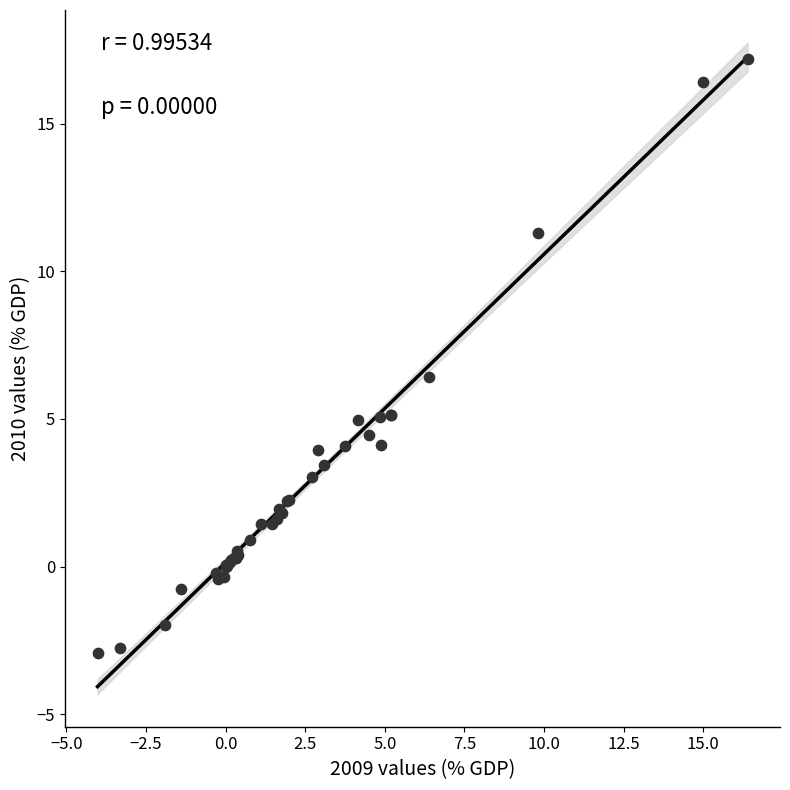

What Y value in the scatter plot is closest to 7?

6.4